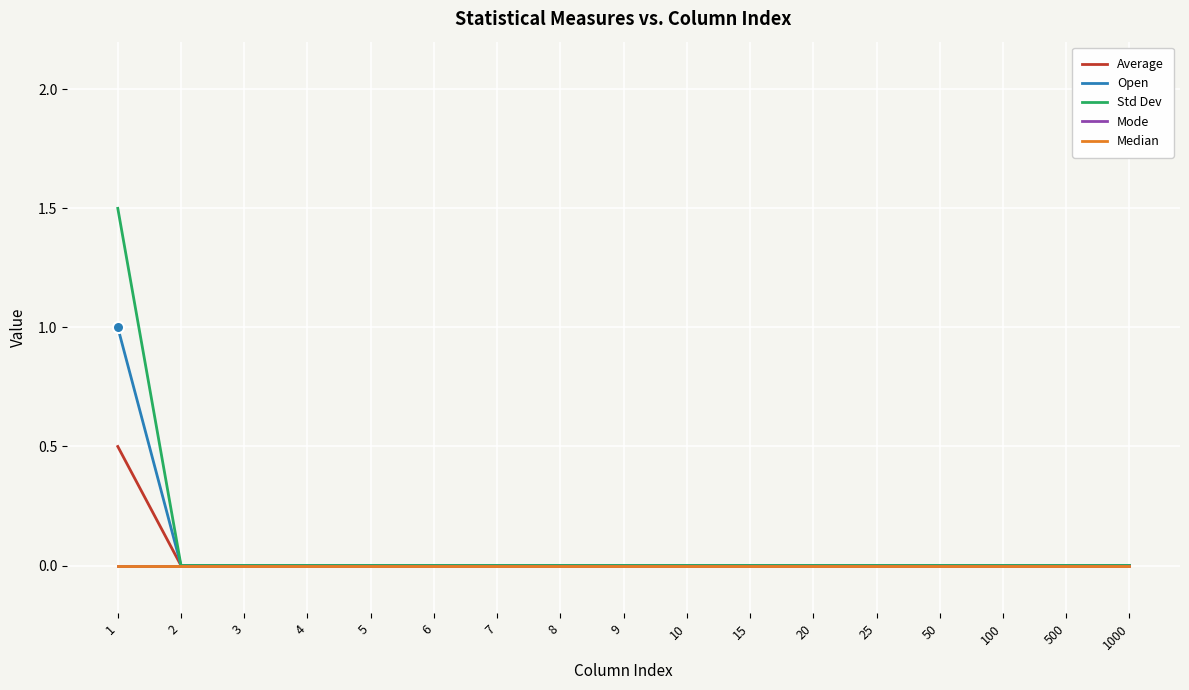

List the labels in order of Std Dev value, largest first.

1, 2, 3, 4, 5, 6, 7, 8, 9, 10, 15, 20, 25, 50, 100, 500, 1000